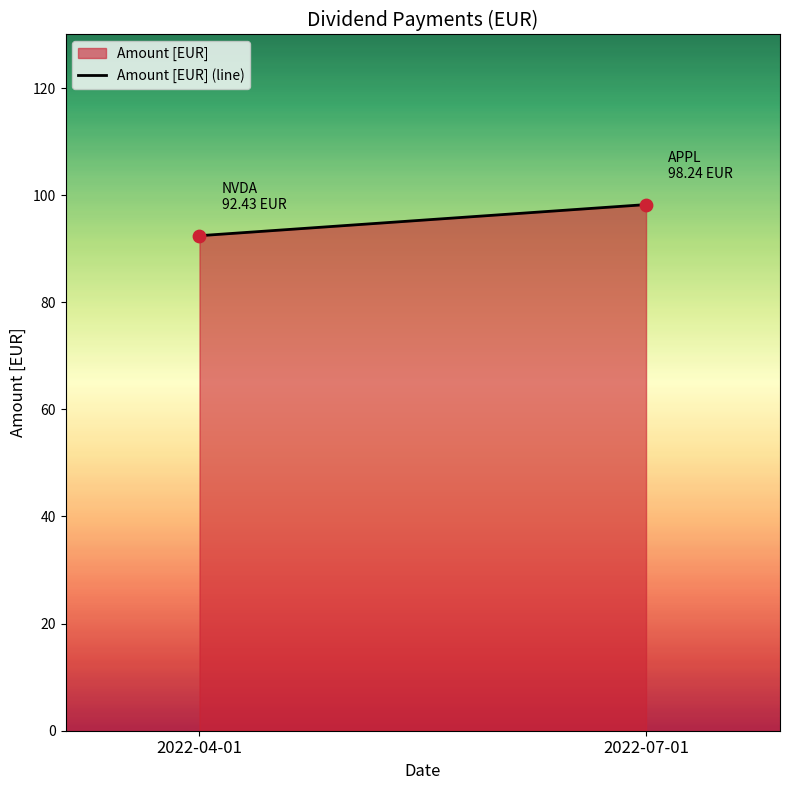

What is the average Y value?

95.3